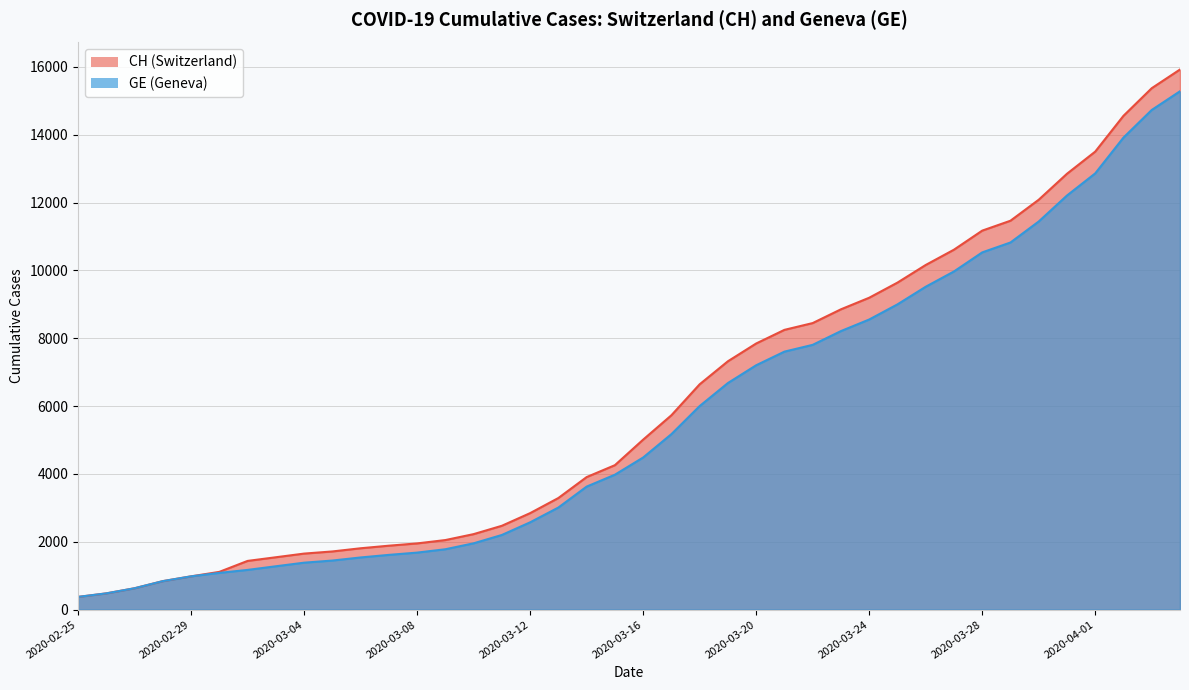

The value of GE at 2020-04-03 is 14733. True or false?

True